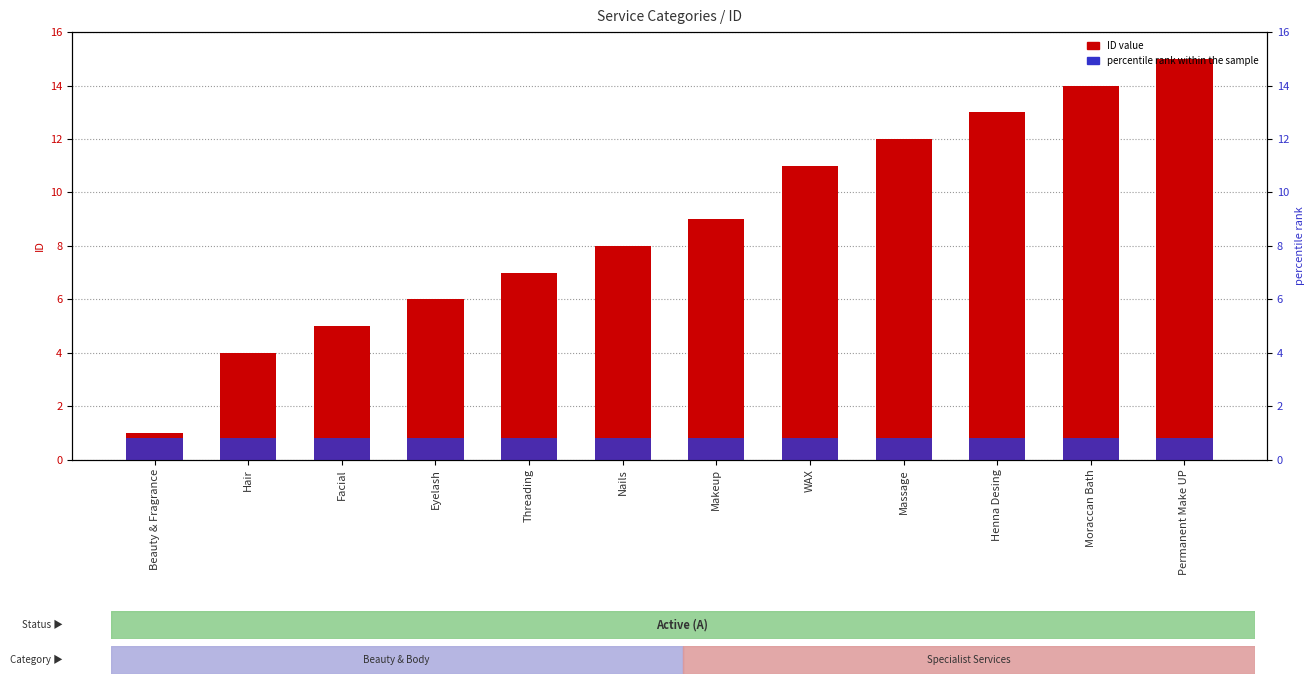

Reading right to left, what are all the values shown in this chart?

ID value: Permanent Make UP=15.0	Moraccan Bath=14.0	Henna Desing=13.0	Massage=12.0	WAX=11.0	Makeup=9.0	Nails=8.0	Threading=7.0	Eyelash=6.0	Facial=5.0	Hair=4.0	Beauty & Fragrance=1.0
percentile rank within the sample: Permanent Make UP=0.8	Moraccan Bath=0.8	Henna Desing=0.8	Massage=0.8	WAX=0.8	Makeup=0.8	Nails=0.8	Threading=0.8	Eyelash=0.8	Facial=0.8	Hair=0.8	Beauty & Fragrance=0.8